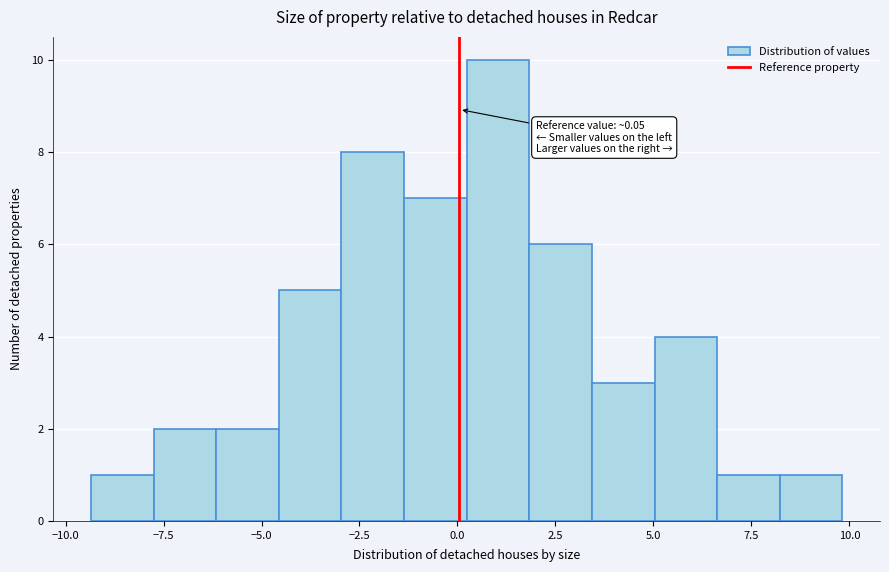

Read against the x-axis, roughly where is the centre of the tallest bar?

1.0